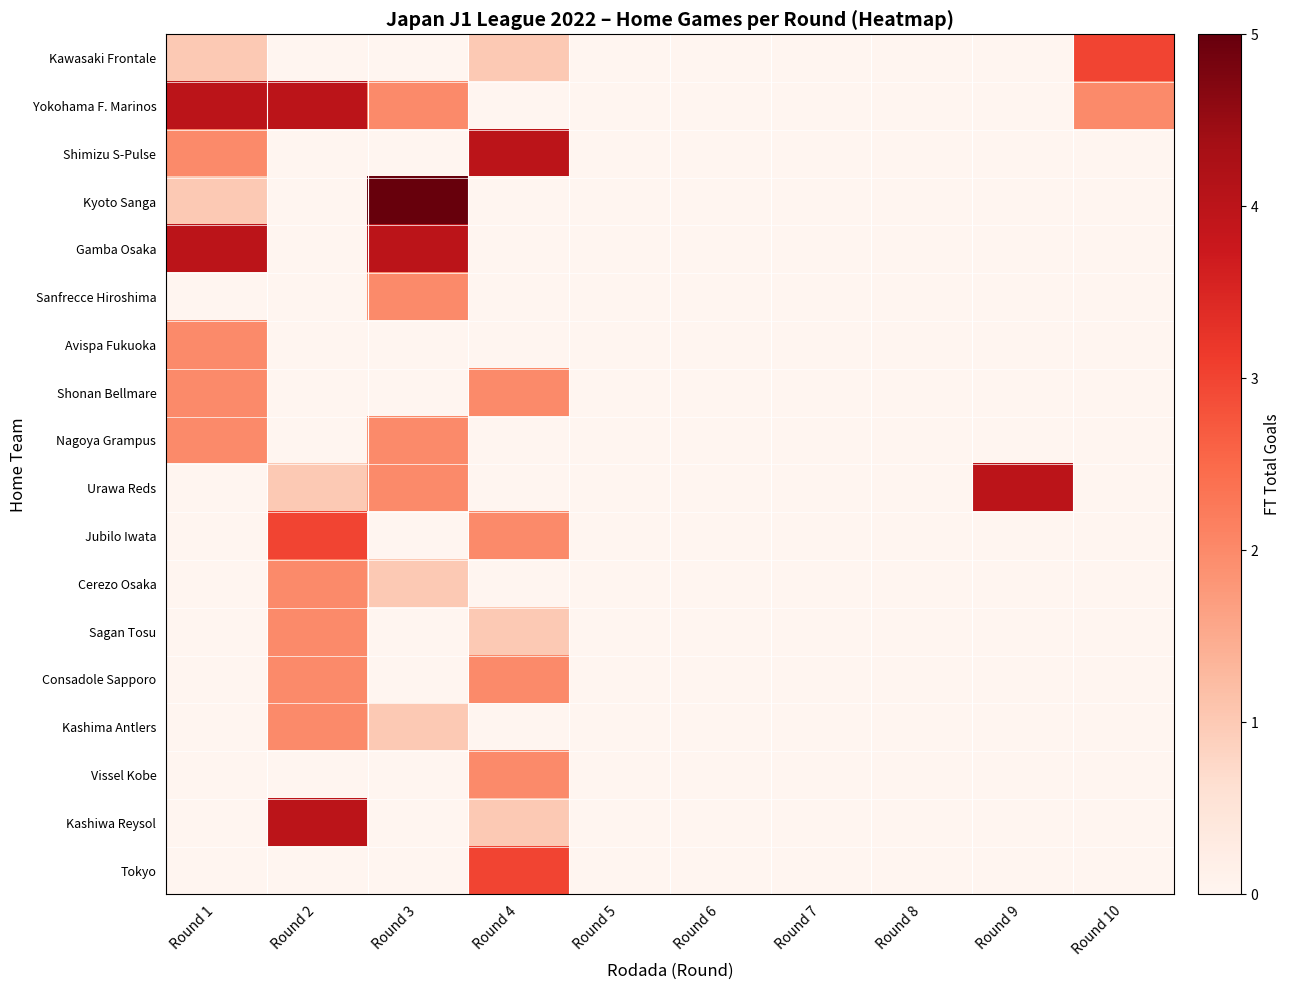

Reading right to left, transcribe all the data shown in this chart.

Kawasaki Frontale: Round 10=3	Round 9=0	Round 8=0	Round 7=0	Round 6=0	Round 5=0	Round 4=1	Round 3=0	Round 2=0	Round 1=1
Yokohama F. Marinos: Round 10=2	Round 9=0	Round 8=0	Round 7=0	Round 6=0	Round 5=0	Round 4=0	Round 3=2	Round 2=4	Round 1=4
Shimizu S-Pulse: Round 10=0	Round 9=0	Round 8=0	Round 7=0	Round 6=0	Round 5=0	Round 4=4	Round 3=0	Round 2=0	Round 1=2
Kyoto Sanga: Round 10=0	Round 9=0	Round 8=0	Round 7=0	Round 6=0	Round 5=0	Round 4=0	Round 3=5	Round 2=0	Round 1=1
Gamba Osaka: Round 10=0	Round 9=0	Round 8=0	Round 7=0	Round 6=0	Round 5=0	Round 4=0	Round 3=4	Round 2=0	Round 1=4
Sanfrecce Hiroshima: Round 10=0	Round 9=0	Round 8=0	Round 7=0	Round 6=0	Round 5=0	Round 4=0	Round 3=2	Round 2=0	Round 1=0
Avispa Fukuoka: Round 10=0	Round 9=0	Round 8=0	Round 7=0	Round 6=0	Round 5=0	Round 4=0	Round 3=0	Round 2=0	Round 1=2
Shonan Bellmare: Round 10=0	Round 9=0	Round 8=0	Round 7=0	Round 6=0	Round 5=0	Round 4=2	Round 3=0	Round 2=0	Round 1=2
Nagoya Grampus: Round 10=0	Round 9=0	Round 8=0	Round 7=0	Round 6=0	Round 5=0	Round 4=0	Round 3=2	Round 2=0	Round 1=2
Urawa Reds: Round 10=0	Round 9=4	Round 8=0	Round 7=0	Round 6=0	Round 5=0	Round 4=0	Round 3=2	Round 2=1	Round 1=0
Jubilo Iwata: Round 10=0	Round 9=0	Round 8=0	Round 7=0	Round 6=0	Round 5=0	Round 4=2	Round 3=0	Round 2=3	Round 1=0
Cerezo Osaka: Round 10=0	Round 9=0	Round 8=0	Round 7=0	Round 6=0	Round 5=0	Round 4=0	Round 3=1	Round 2=2	Round 1=0
Sagan Tosu: Round 10=0	Round 9=0	Round 8=0	Round 7=0	Round 6=0	Round 5=0	Round 4=1	Round 3=0	Round 2=2	Round 1=0
Consadole Sapporo: Round 10=0	Round 9=0	Round 8=0	Round 7=0	Round 6=0	Round 5=0	Round 4=2	Round 3=0	Round 2=2	Round 1=0
Kashima Antlers: Round 10=0	Round 9=0	Round 8=0	Round 7=0	Round 6=0	Round 5=0	Round 4=0	Round 3=1	Round 2=2	Round 1=0
Vissel Kobe: Round 10=0	Round 9=0	Round 8=0	Round 7=0	Round 6=0	Round 5=0	Round 4=2	Round 3=0	Round 2=0	Round 1=0
Kashiwa Reysol: Round 10=0	Round 9=0	Round 8=0	Round 7=0	Round 6=0	Round 5=0	Round 4=1	Round 3=0	Round 2=4	Round 1=0
Tokyo: Round 10=0	Round 9=0	Round 8=0	Round 7=0	Round 6=0	Round 5=0	Round 4=3	Round 3=0	Round 2=0	Round 1=0